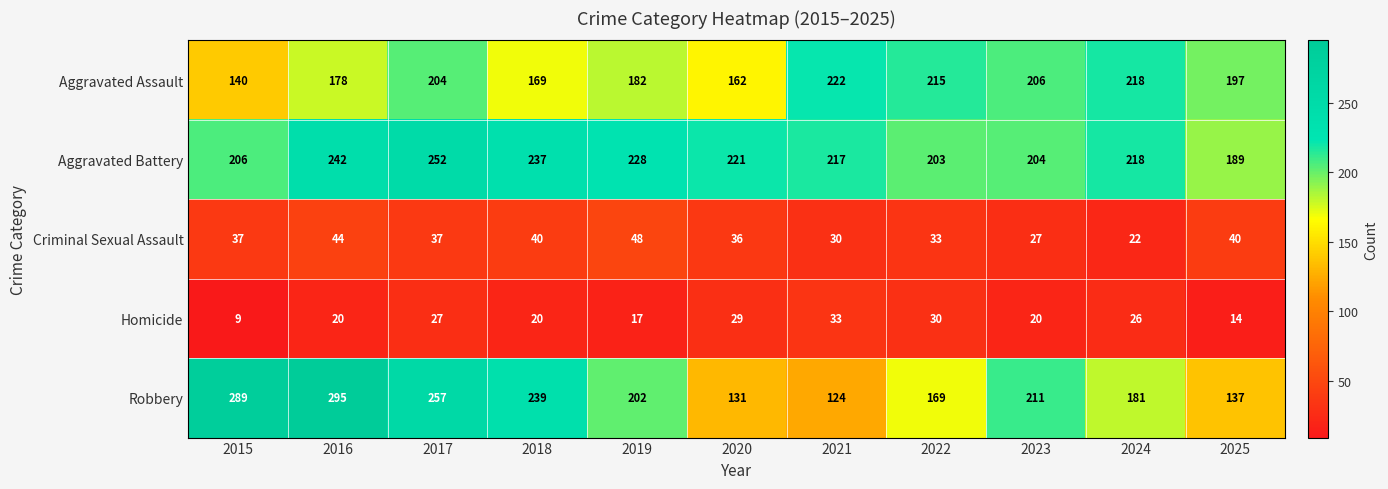

What is the difference between the maximum and minimum values in the Aggravated Assault series?

82